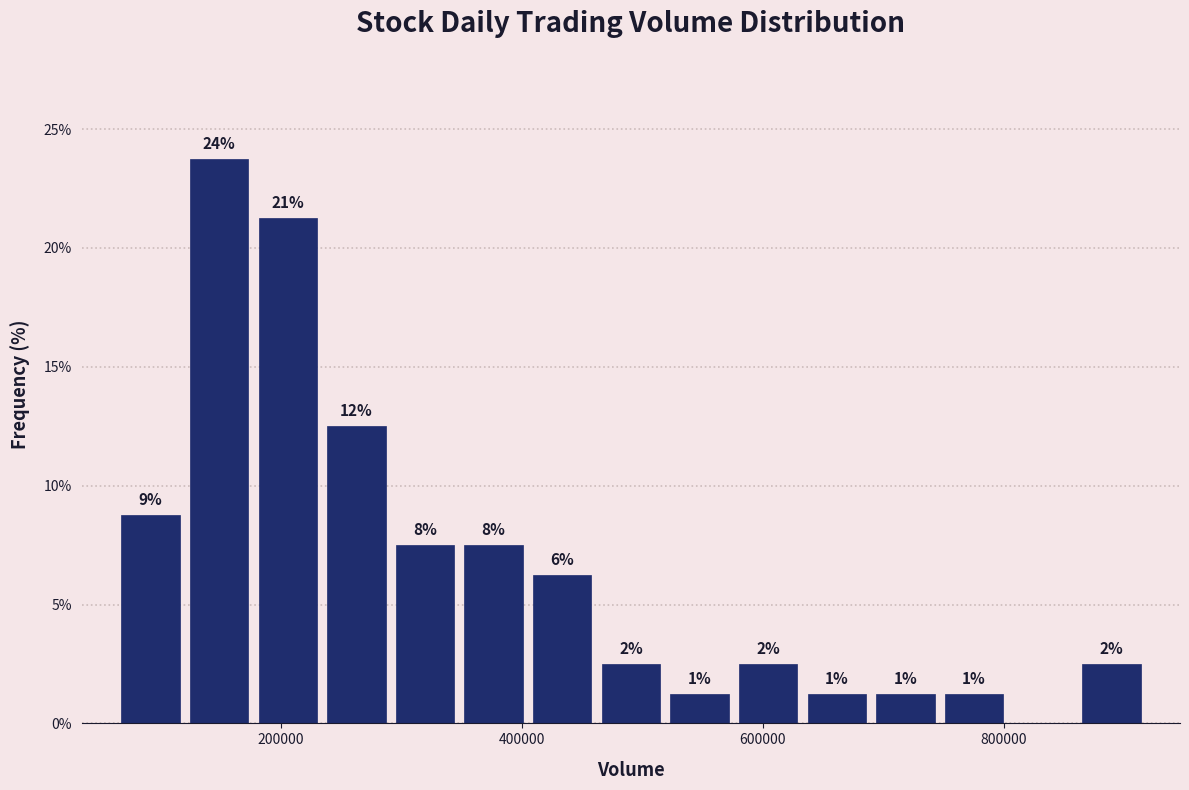

Read against the x-axis, roughly where is the centre of the tallest bar?

140000